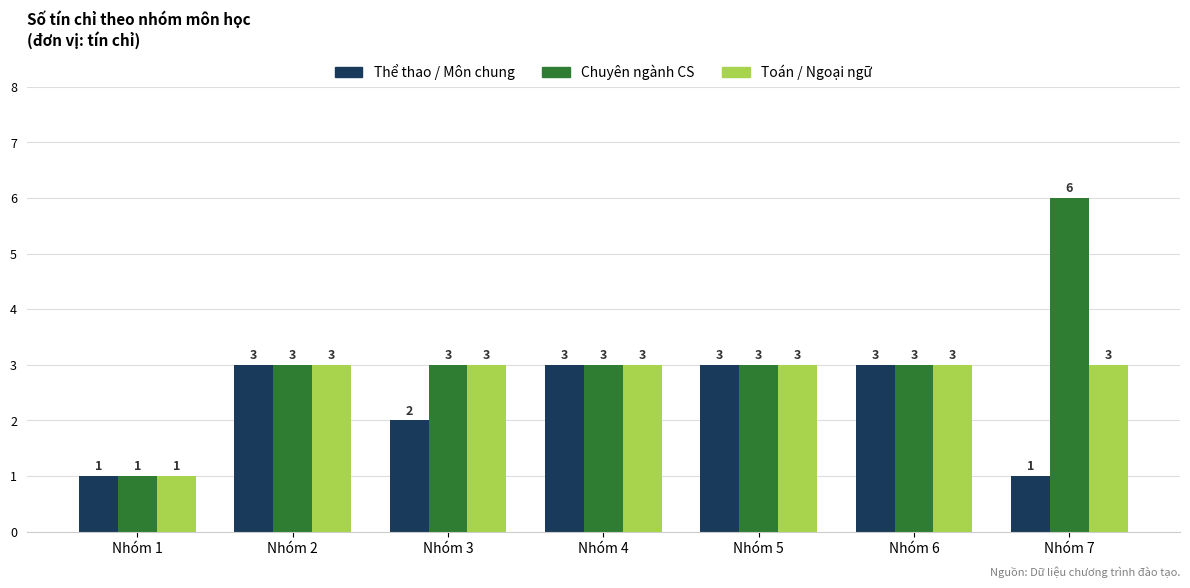

Is it true that Toán / Ngoại ngữ equals 2 at Nhóm 6?

False